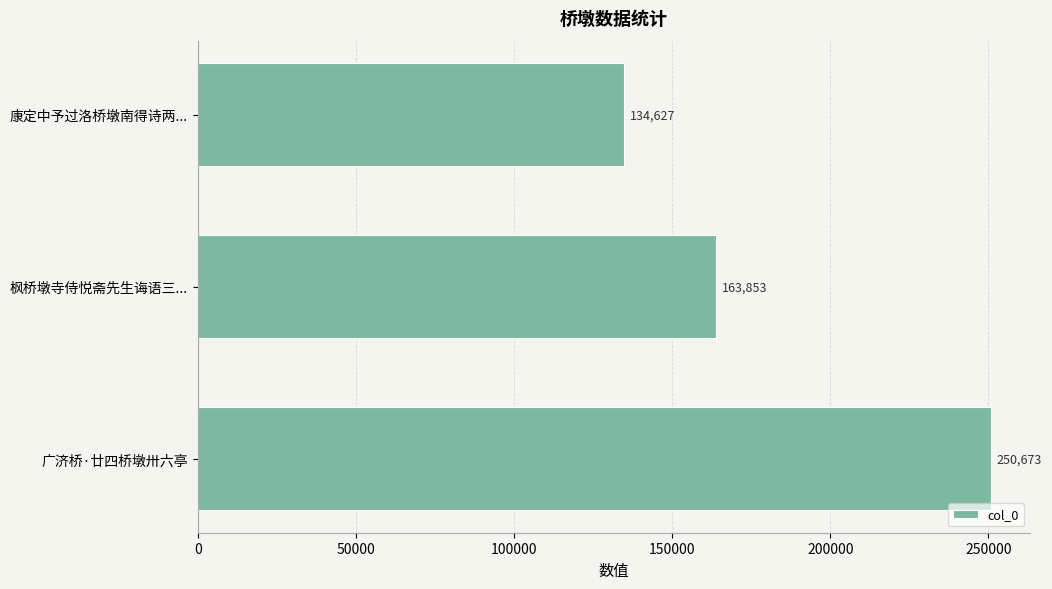

Is it true that the value at 康定中予过洛桥墩南得诗两... is 93844?

False